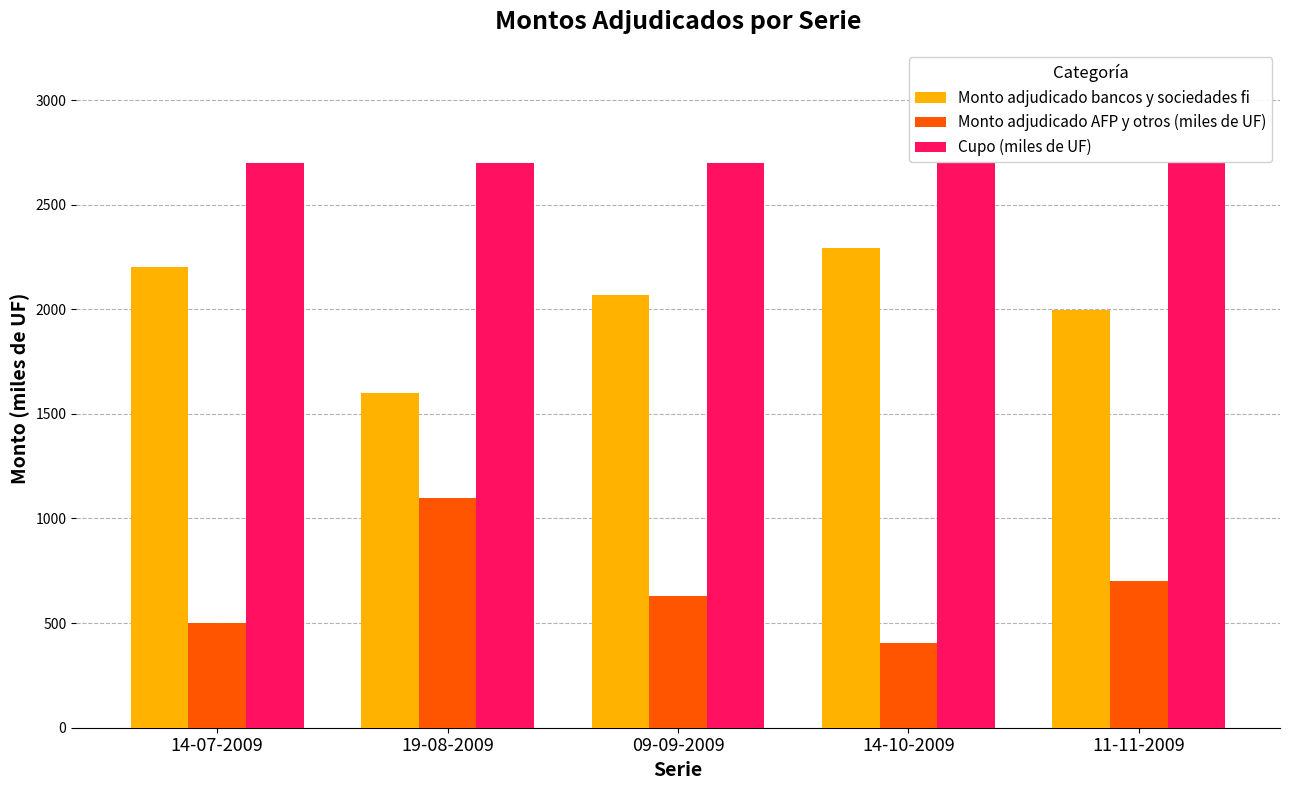

What is the approximate value of Cupo (miles de UF) at 09-09-2009?

2700